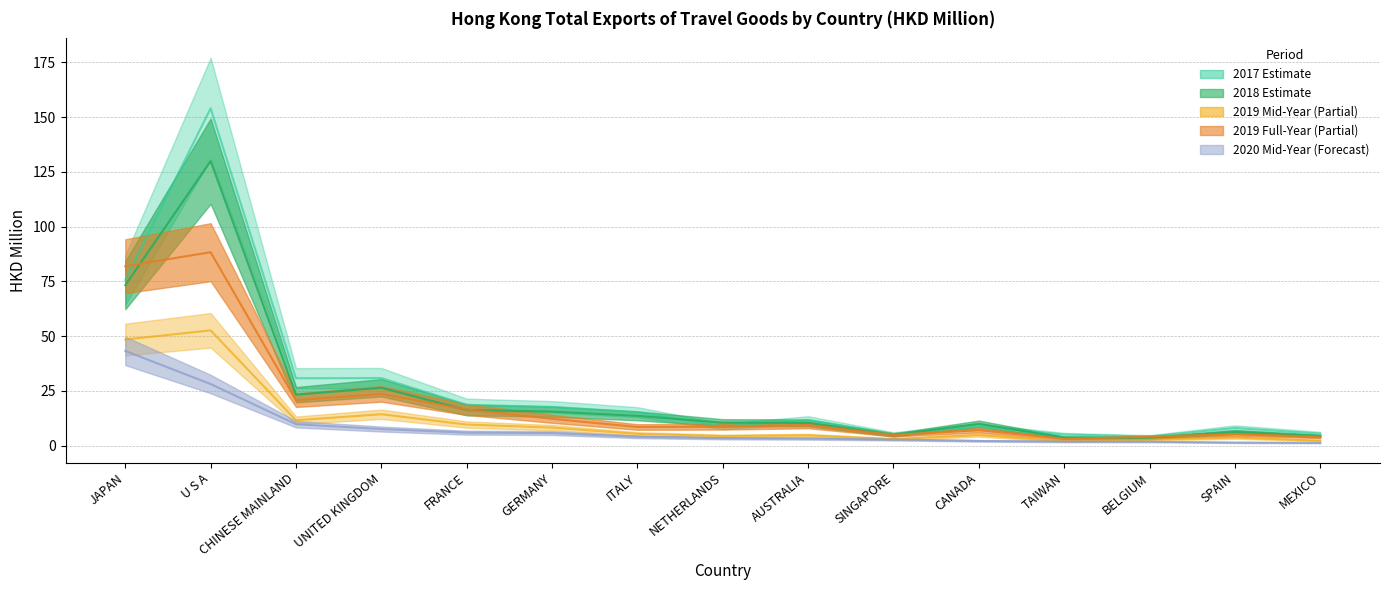

Between U S A and CHINESE MAINLAND, which series saw the biggest shift?

201712